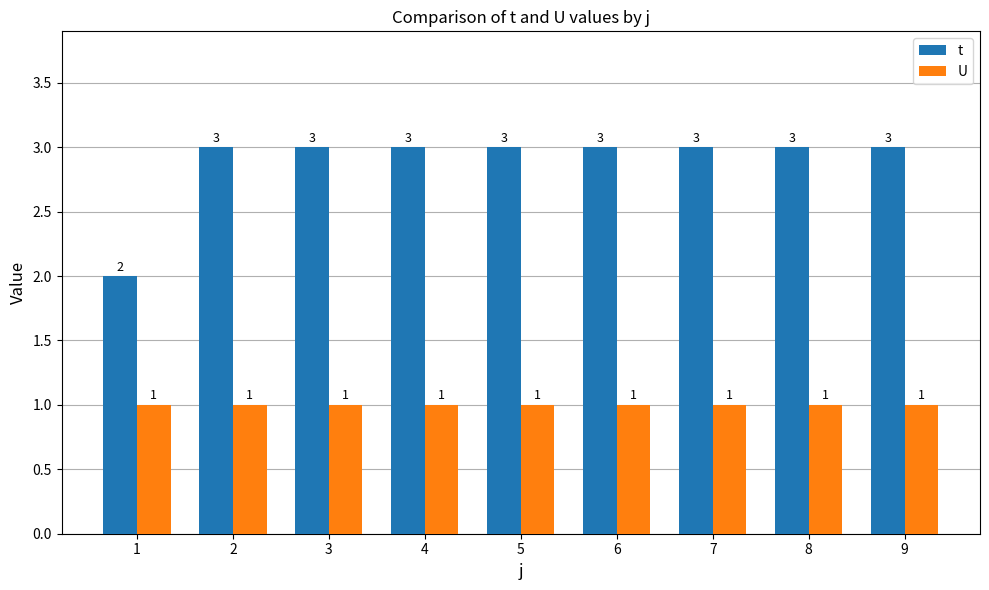

List the series in order of their overall mean, lowest first.

U, t